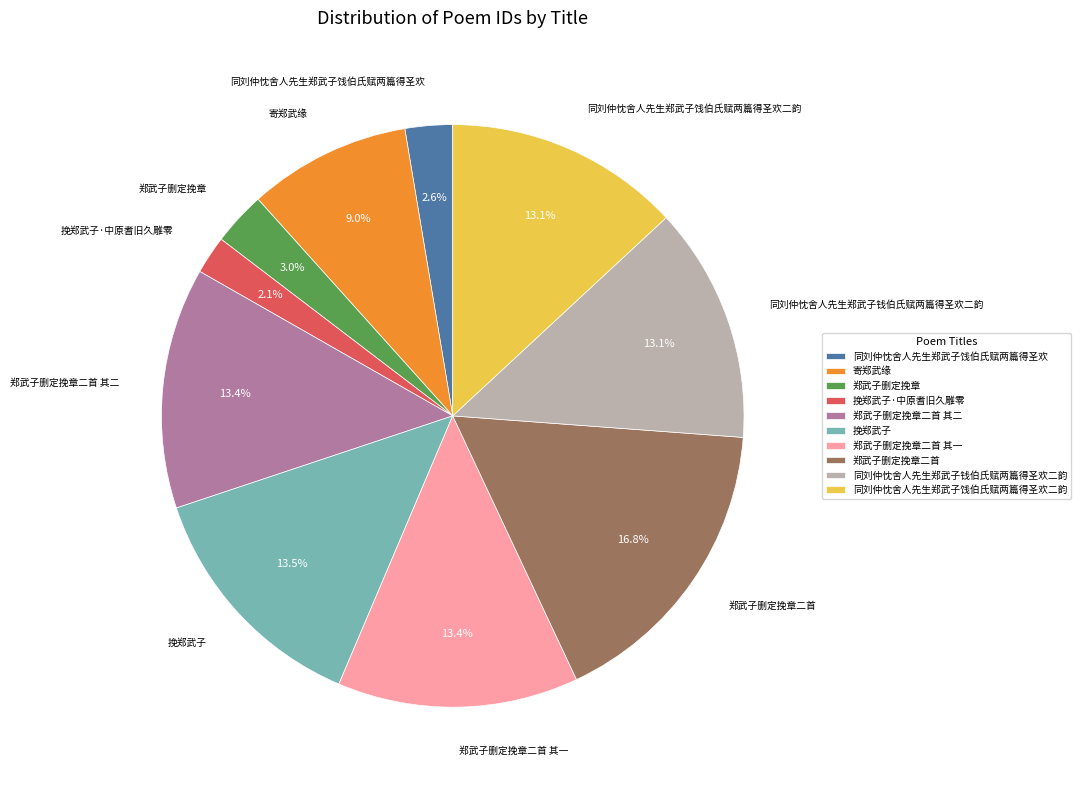

Is it true that 郑武子删定挽章二首 其二 is 4% of the pie?

False